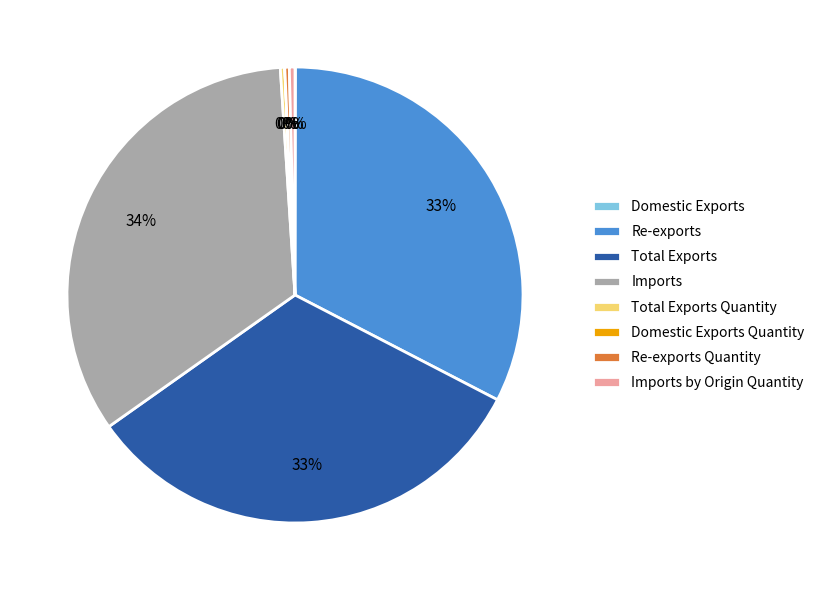

To the nearest percent, what is the difference between the largest and smallest slice percentages?

34%